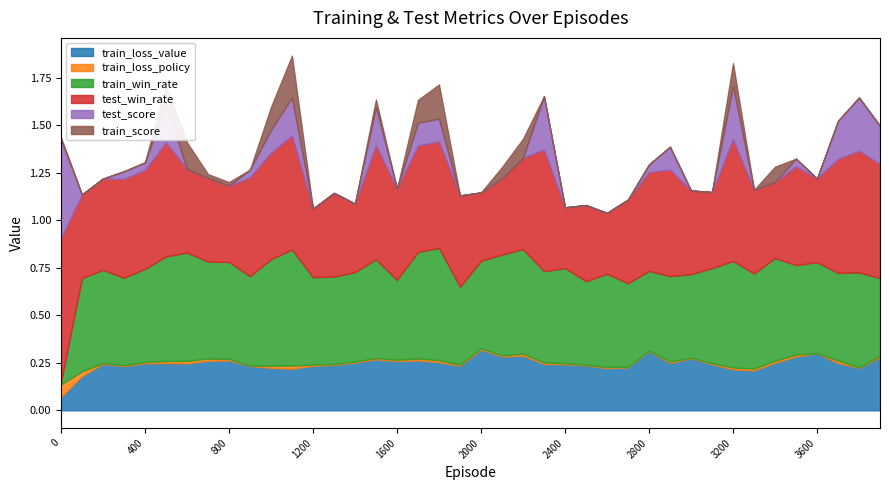

True or false: test_score and test_win_rate intersect in this chart.

False